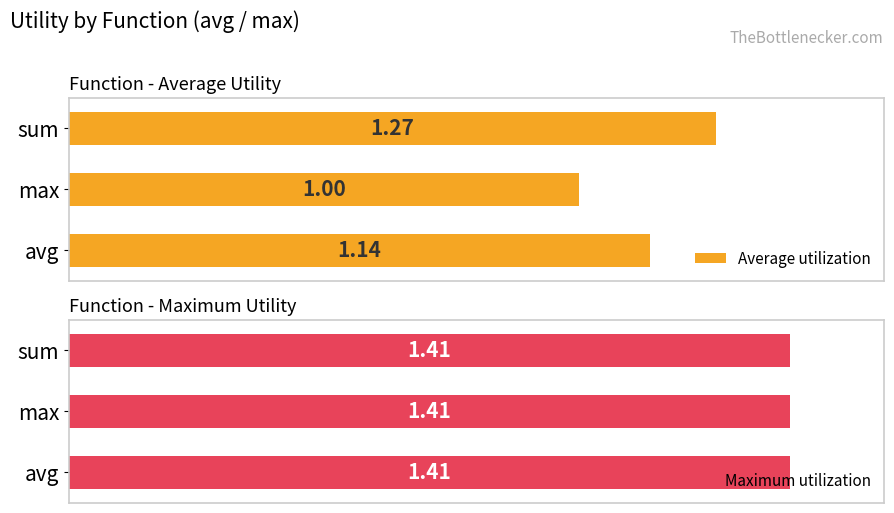

At which label is Average utilization closest to 1?

max